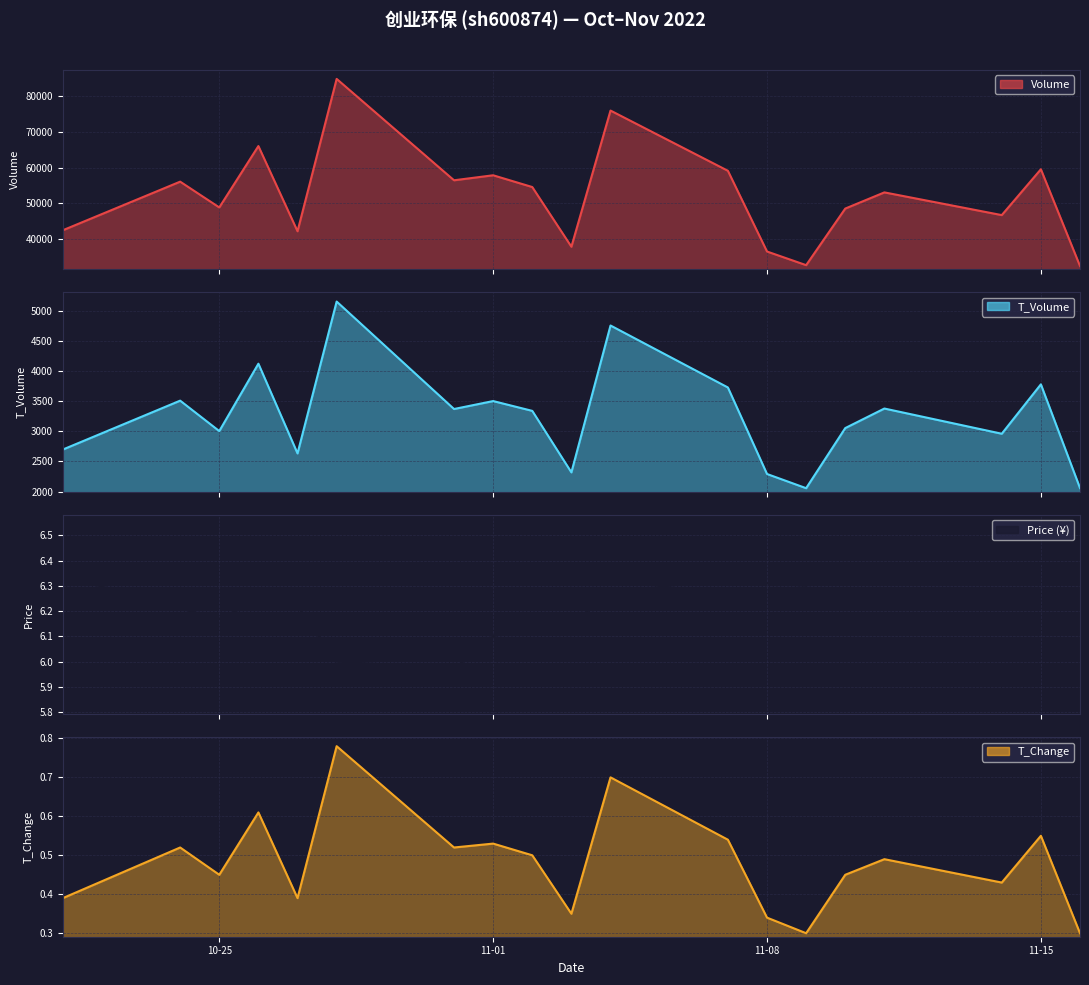

True or false: t_volume and volume cross at least once.

False